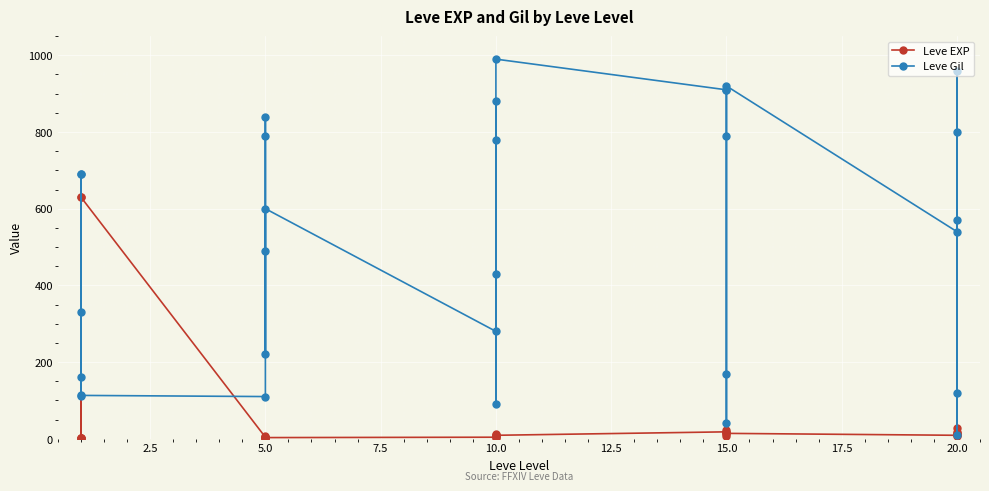

The Leve Gil series shows 1025 at 5.0. True or false?

False